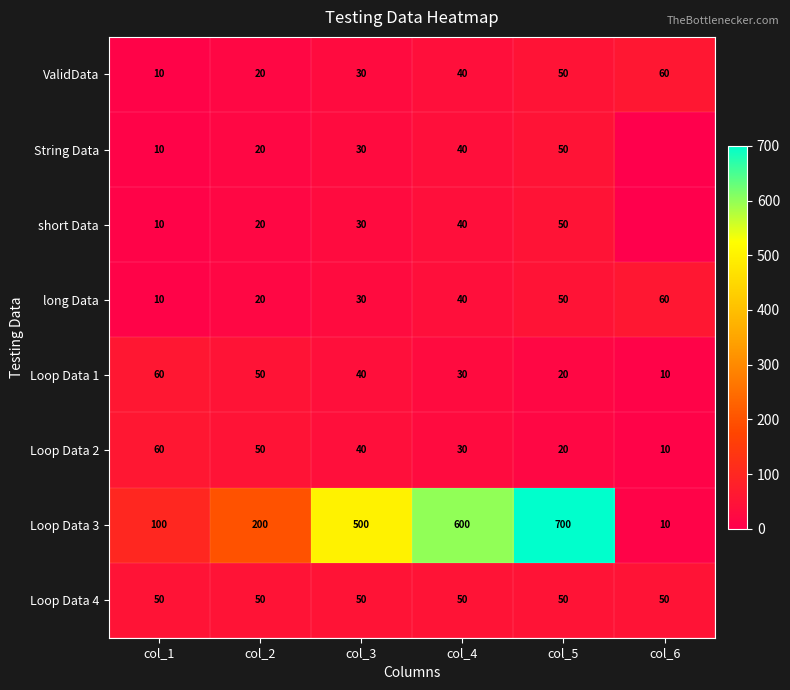

Between col_2 and col_4, which is larger?

col_4